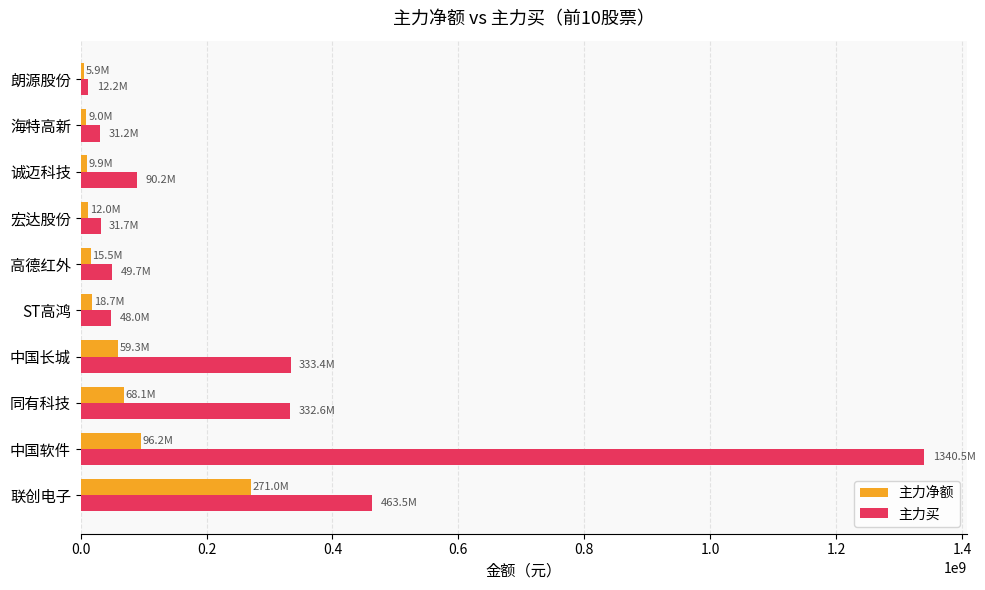

The value of 主力买 at 宏达股份 is 31749921. True or false?

True